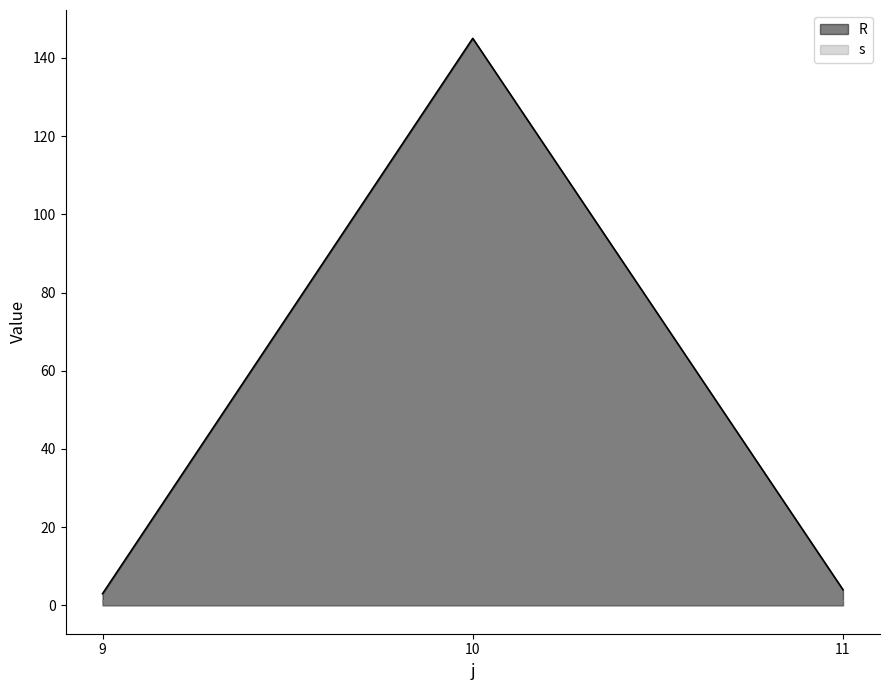

List the labels in order of value, smallest first.

9, 11, 10